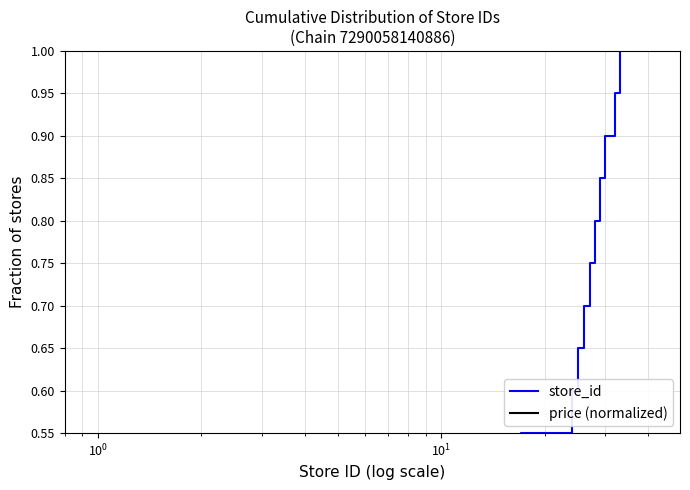

True or false: price (normalized) has more than 2 interior local peaks.

False